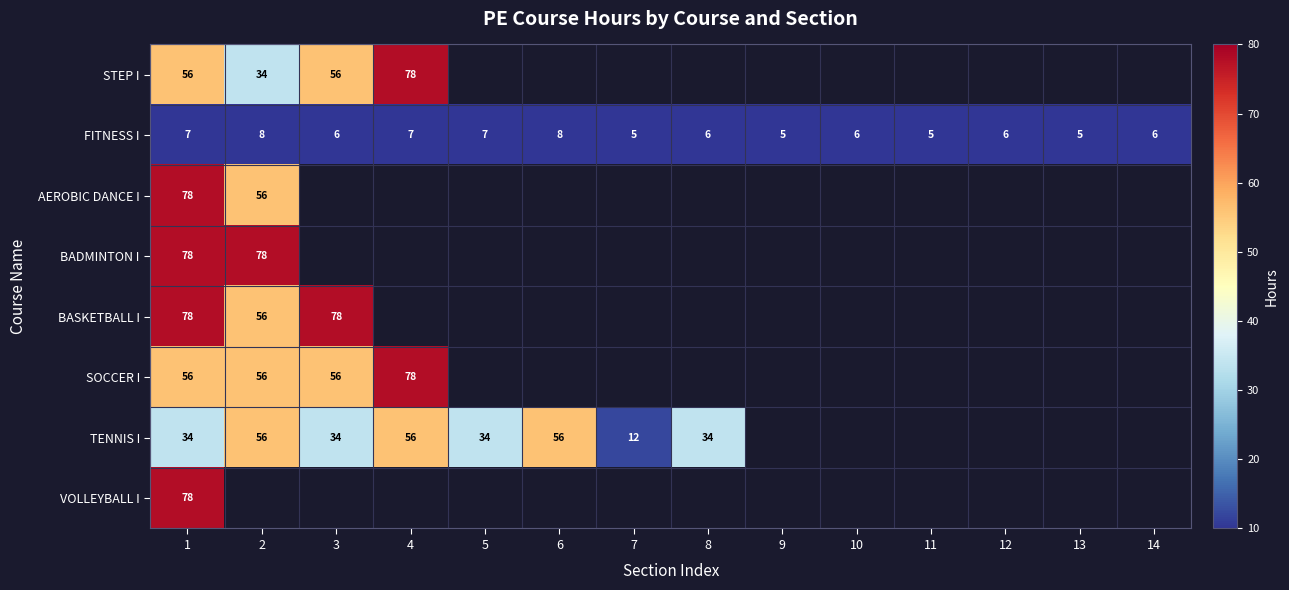

How many FITNESS I values are between 5 and 7?

12